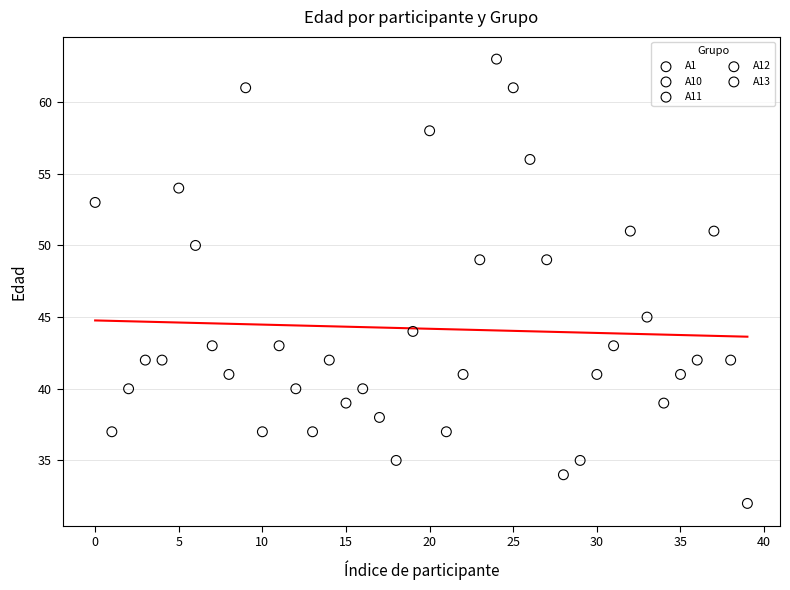

What are all the series names shown in the legend?

A1, A10, A11, A12, A13